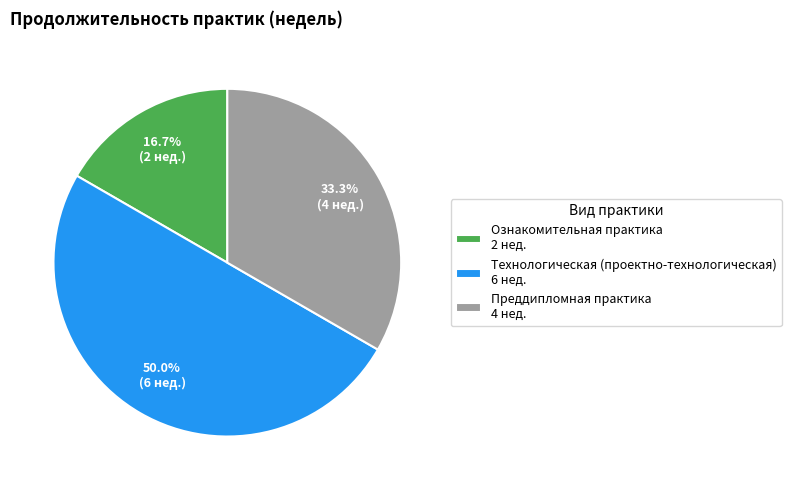

To the nearest percent, what percentage of the pie is Ознакомительная практика?

17%